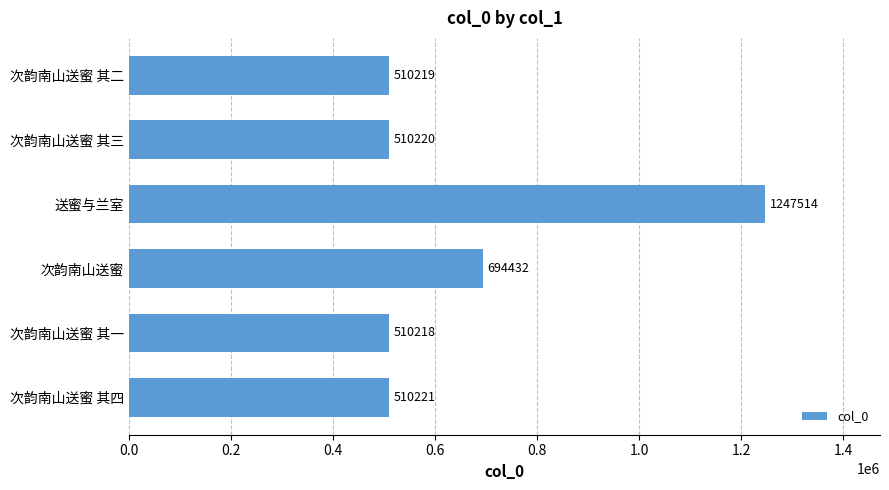

Reading top to bottom, transcribe all the data shown in this chart.

510219	510220	1247514	694432	510218	510221